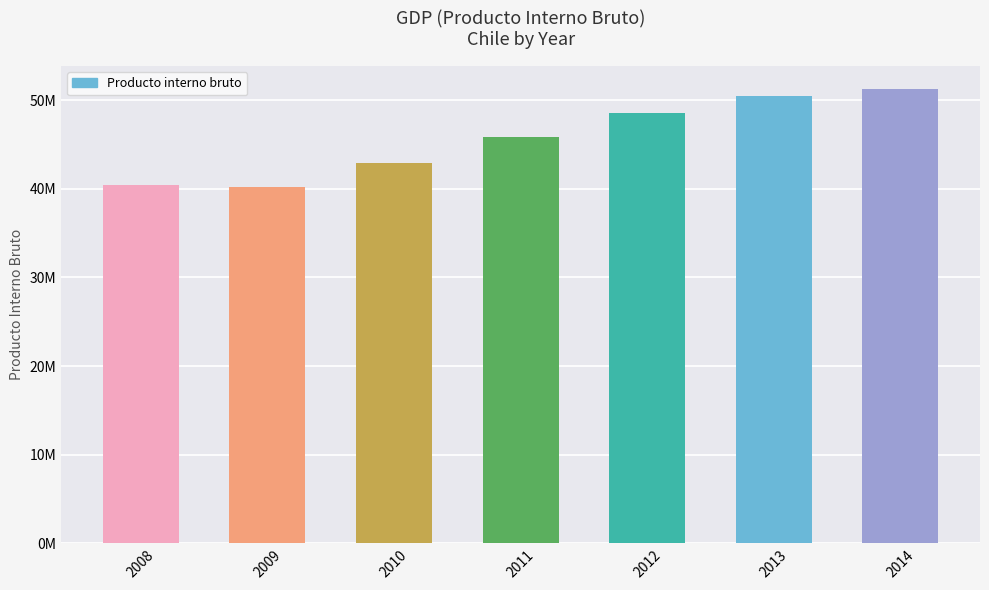

Are the bars horizontal?

No